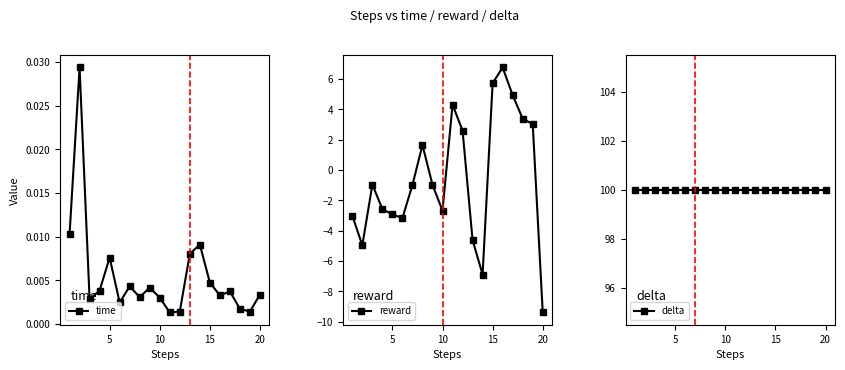

True or false: reward has more than 1 interior local peaks.

True